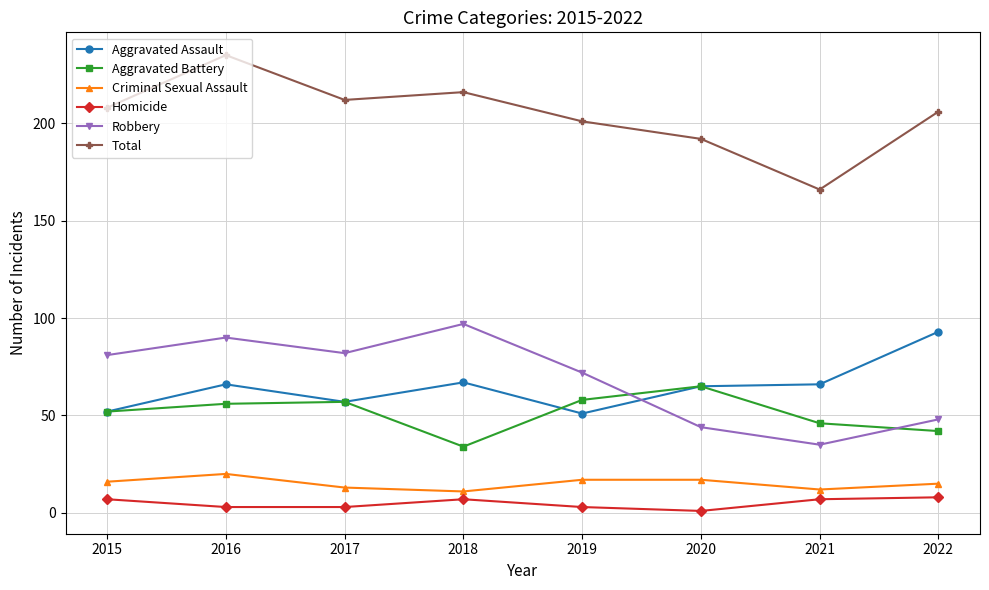

Rank the series at 2019 from highest to lowest value.

Total, Robbery, Aggravated Battery, Aggravated Assault, Criminal Sexual Assault, Homicide